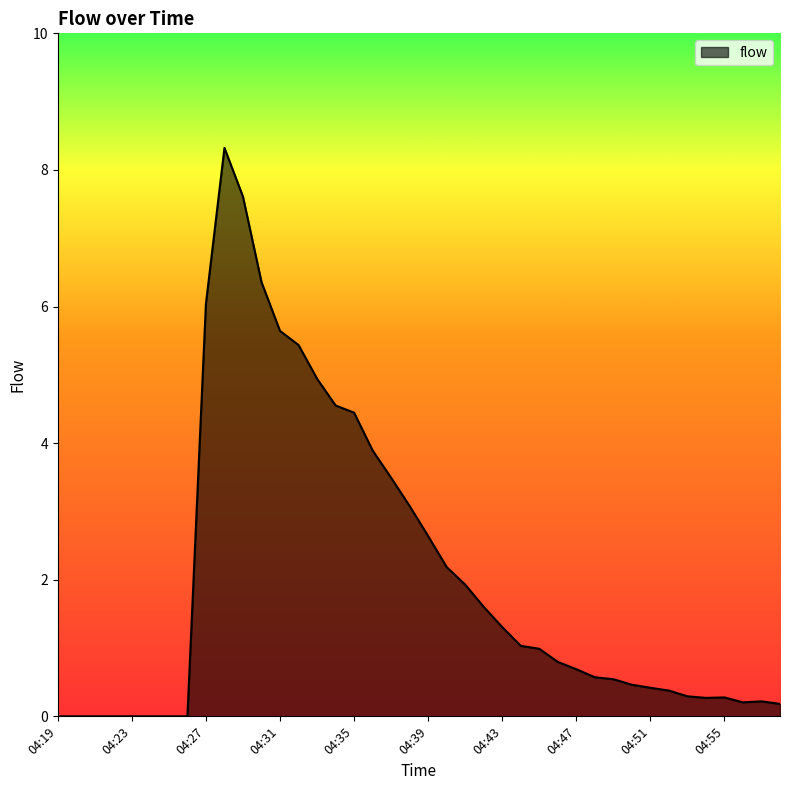

What is the greatest value displayed?

8.3